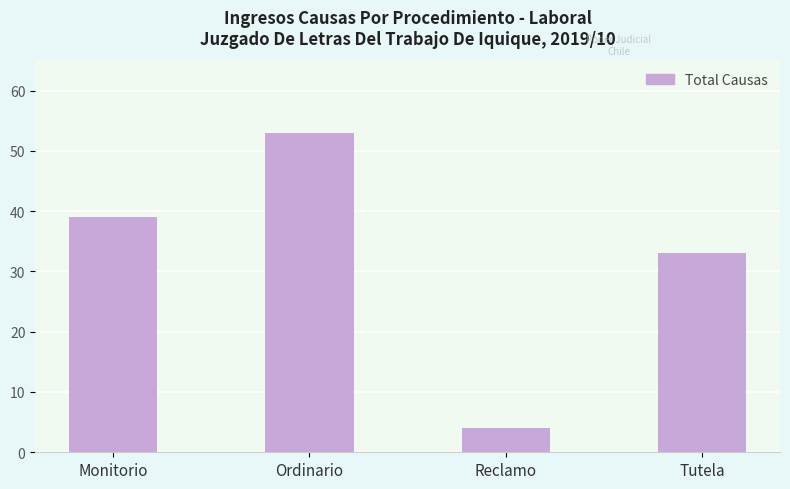

Reading left to right, transcribe all the data shown in this chart.

39	53	4	33